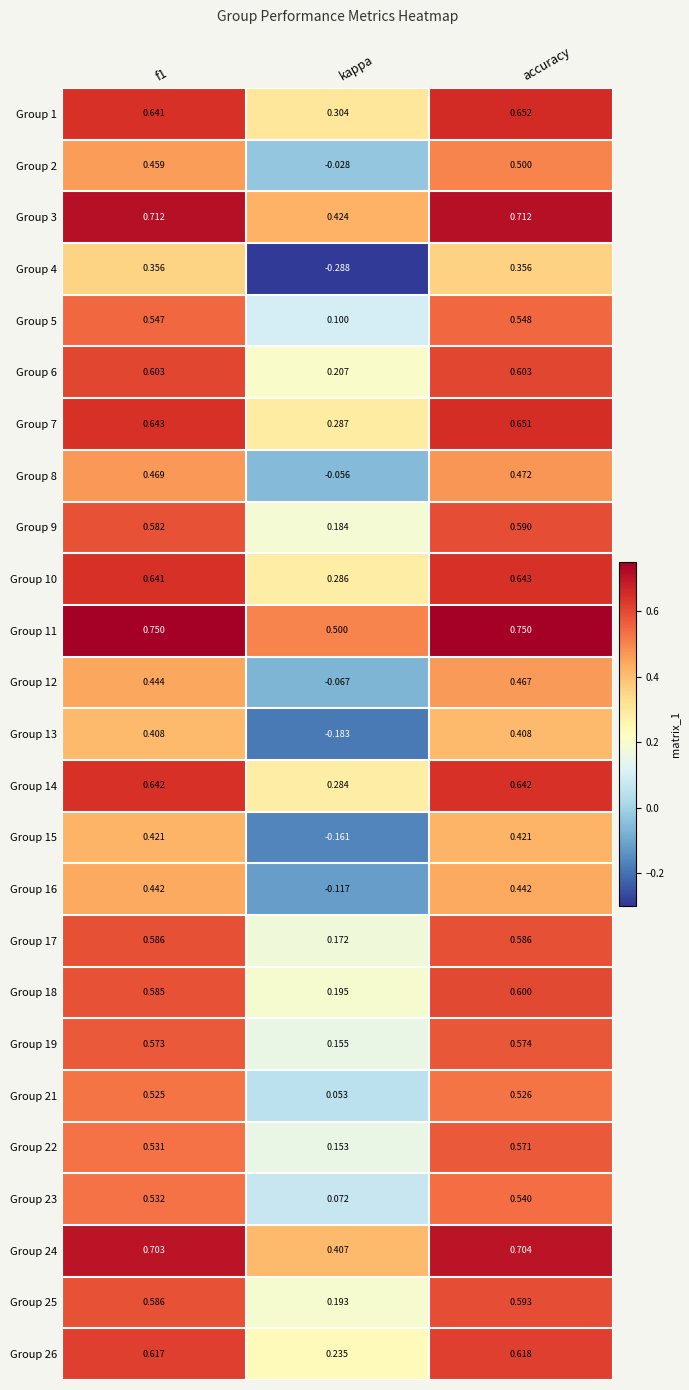

Which series changed the most between kappa and accuracy?

Group 4